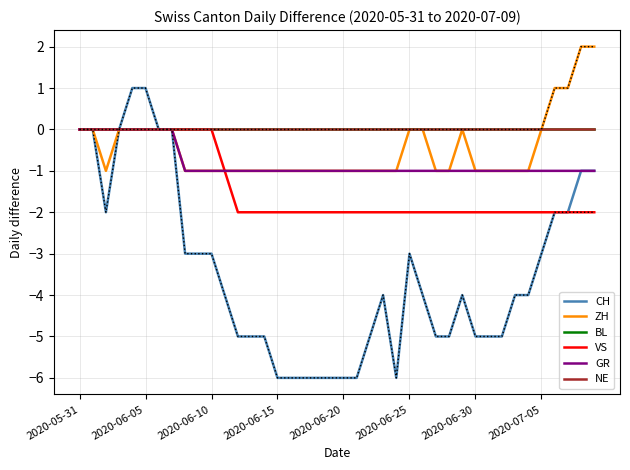

What is the sum of all GR values?

-32